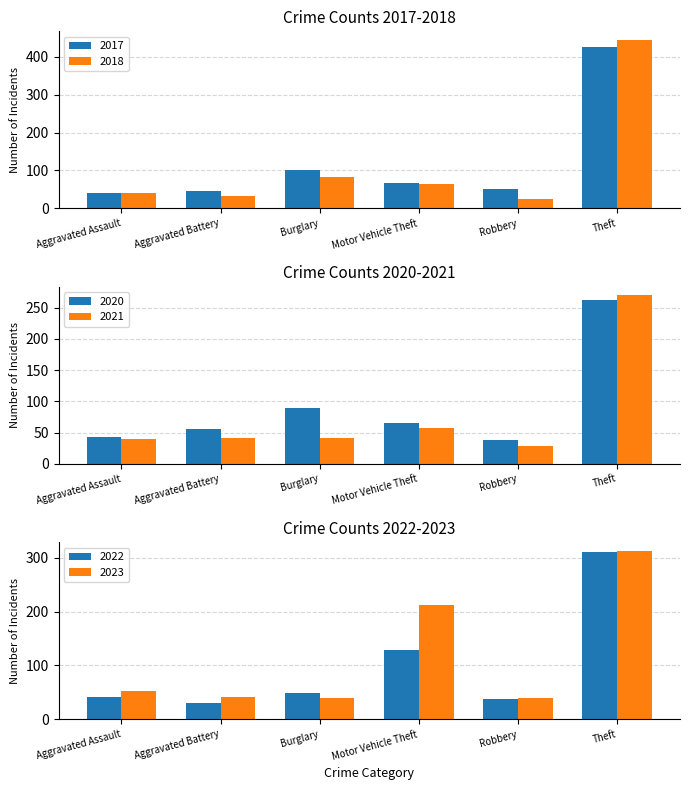

Reading left to right, transcribe all the data shown in this chart.

2017: Aggravated Assault=41	Aggravated Battery=45	Burglary=102	Motor Vehicle Theft=67	Robbery=50	Theft=426
2018: Aggravated Assault=41	Aggravated Battery=33	Burglary=83	Motor Vehicle Theft=65	Robbery=26	Theft=445
2020: Aggravated Assault=43	Aggravated Battery=55	Burglary=89	Motor Vehicle Theft=65	Robbery=38	Theft=262
2021: Aggravated Assault=40	Aggravated Battery=42	Burglary=41	Motor Vehicle Theft=58	Robbery=28	Theft=270
2022: Aggravated Assault=41	Aggravated Battery=31	Burglary=49	Motor Vehicle Theft=128	Robbery=37	Theft=310
2023: Aggravated Assault=52	Aggravated Battery=41	Burglary=39	Motor Vehicle Theft=213	Robbery=40	Theft=313